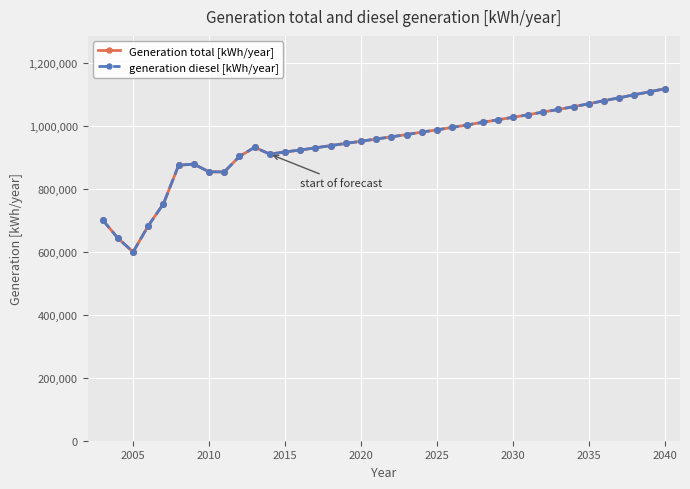

At how many categories does at least one series exceed 800317?

33